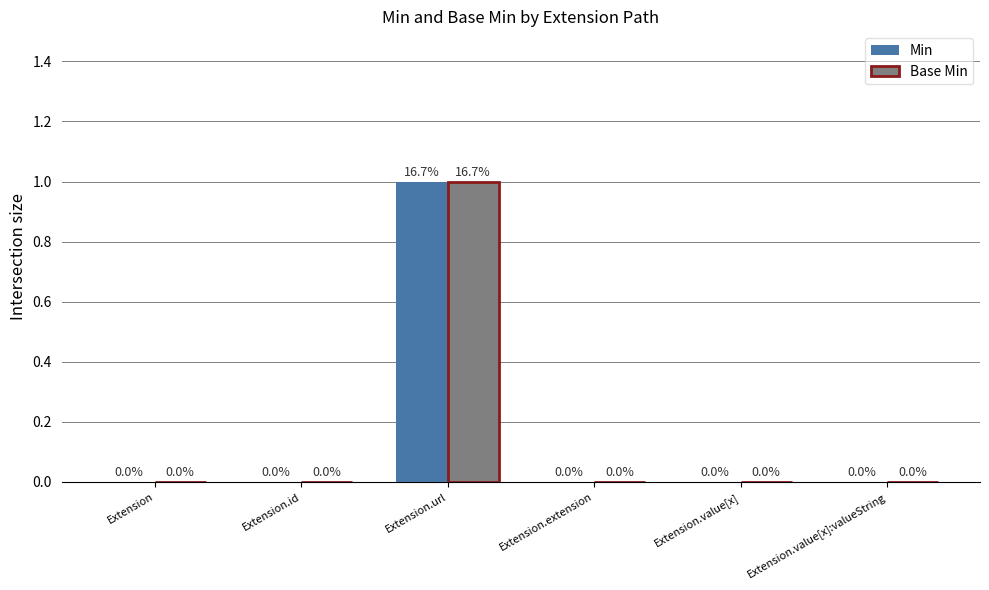

How many groups of bars are there?

6